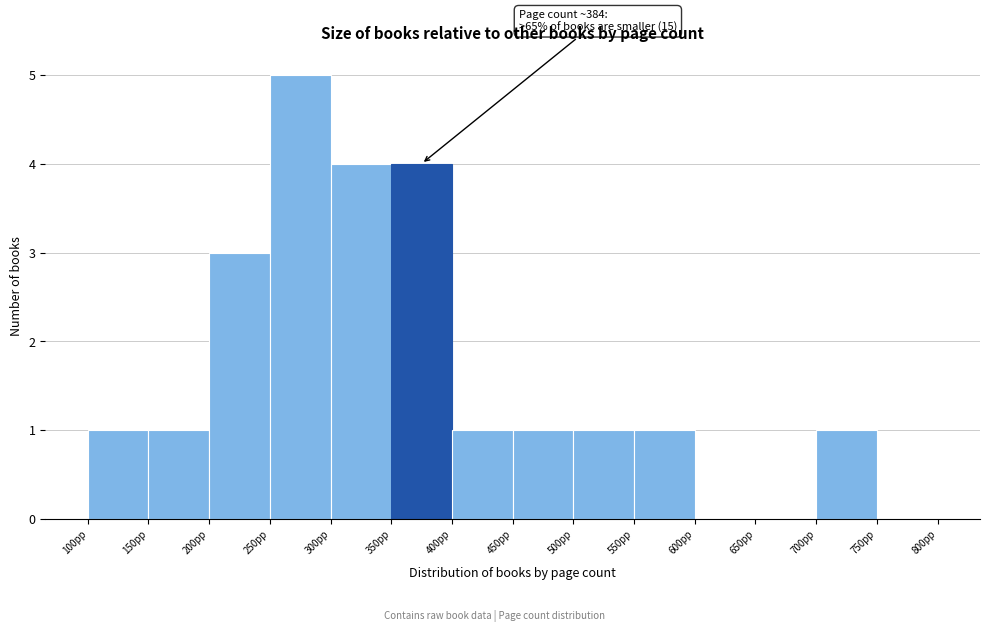

Over which range of the x-axis is the bar tallest?

250 to 300